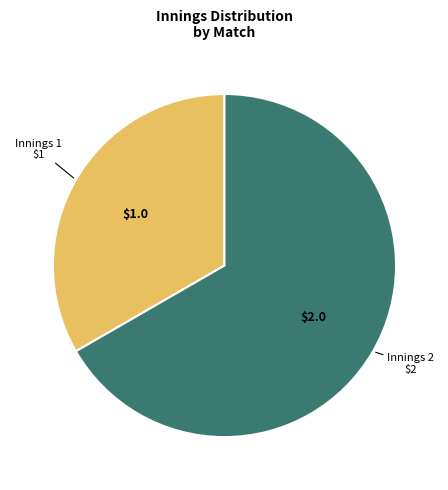

Is there a majority slice in this chart?

Yes